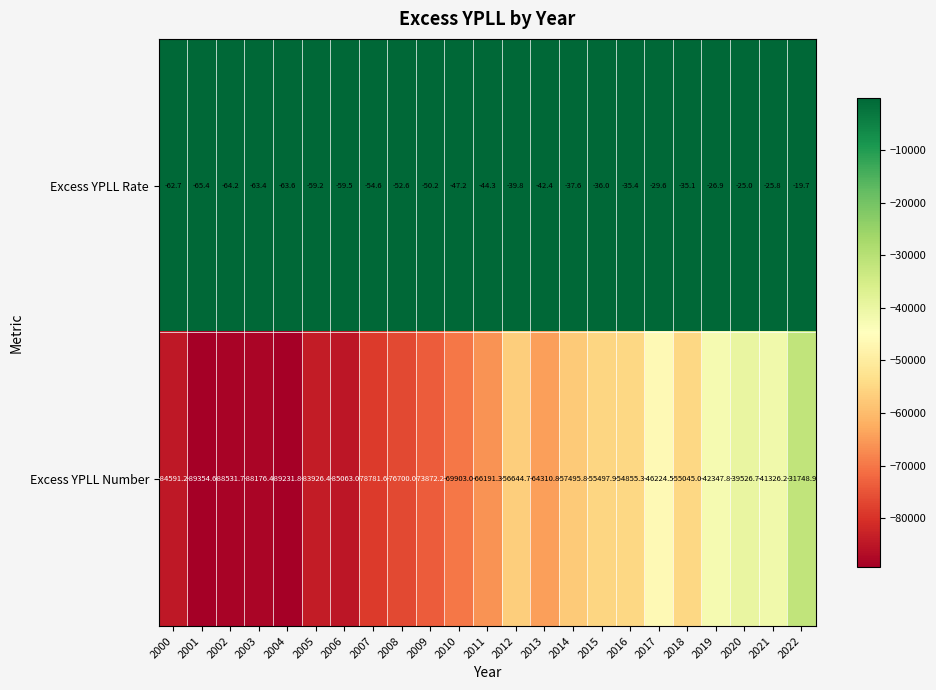

Is it true that Excess YPLL Number equals -55497.9 at 2015?

True